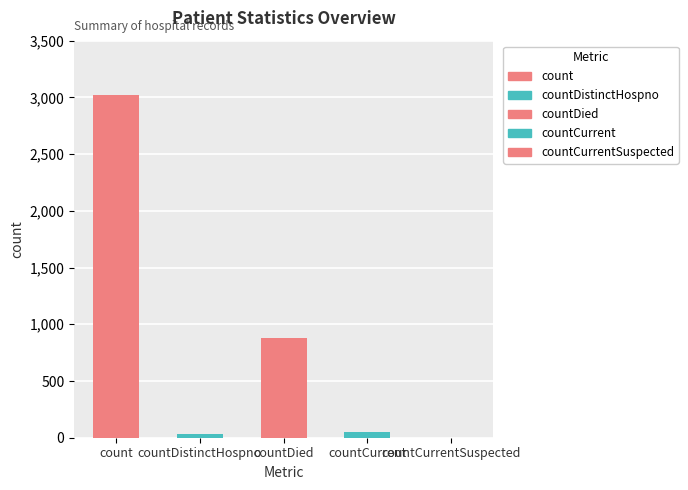

What value does the data have at count?

3018